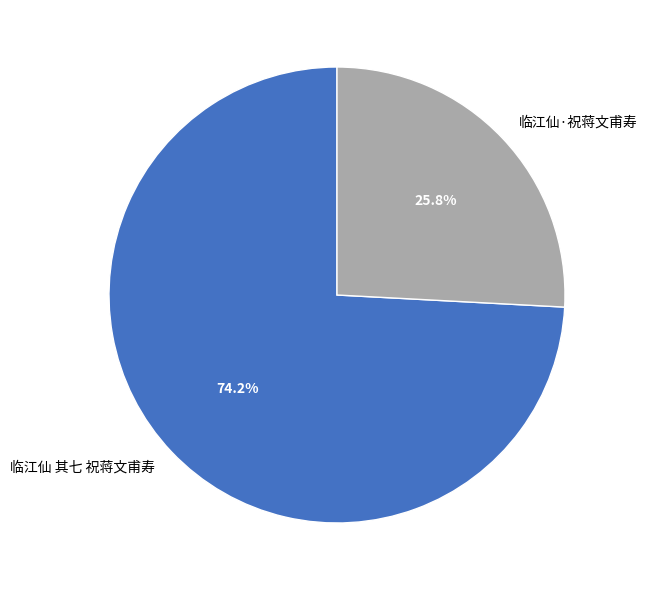

True or false: 临江仙 其七 祝蒋文甫寿 accounts for 74% of the total.

True